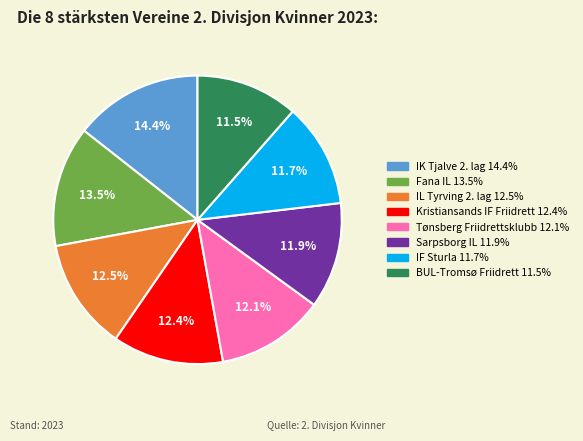

Does Fana IL account for over 50% of the chart?

No